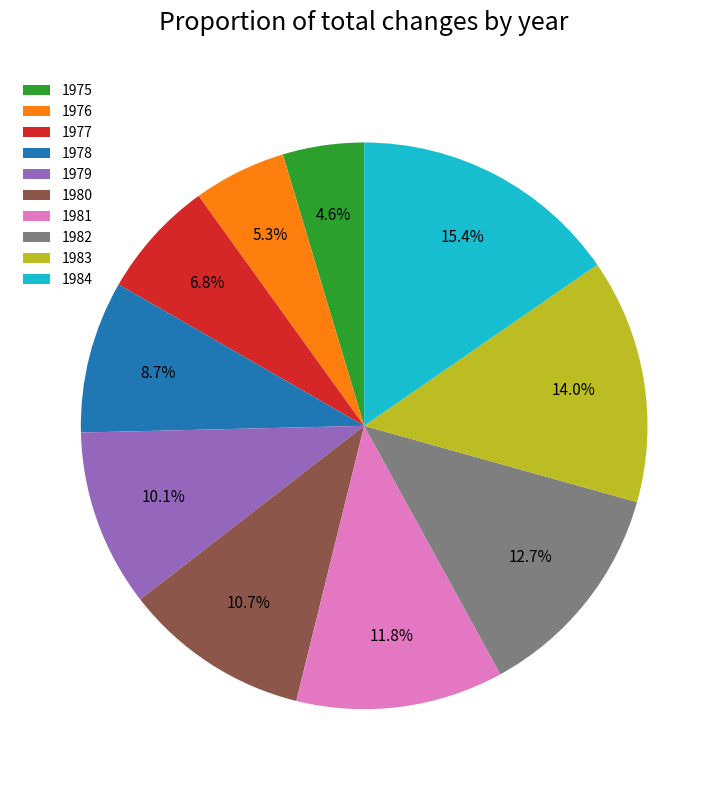

Which category has the biggest portion of the pie?

1984